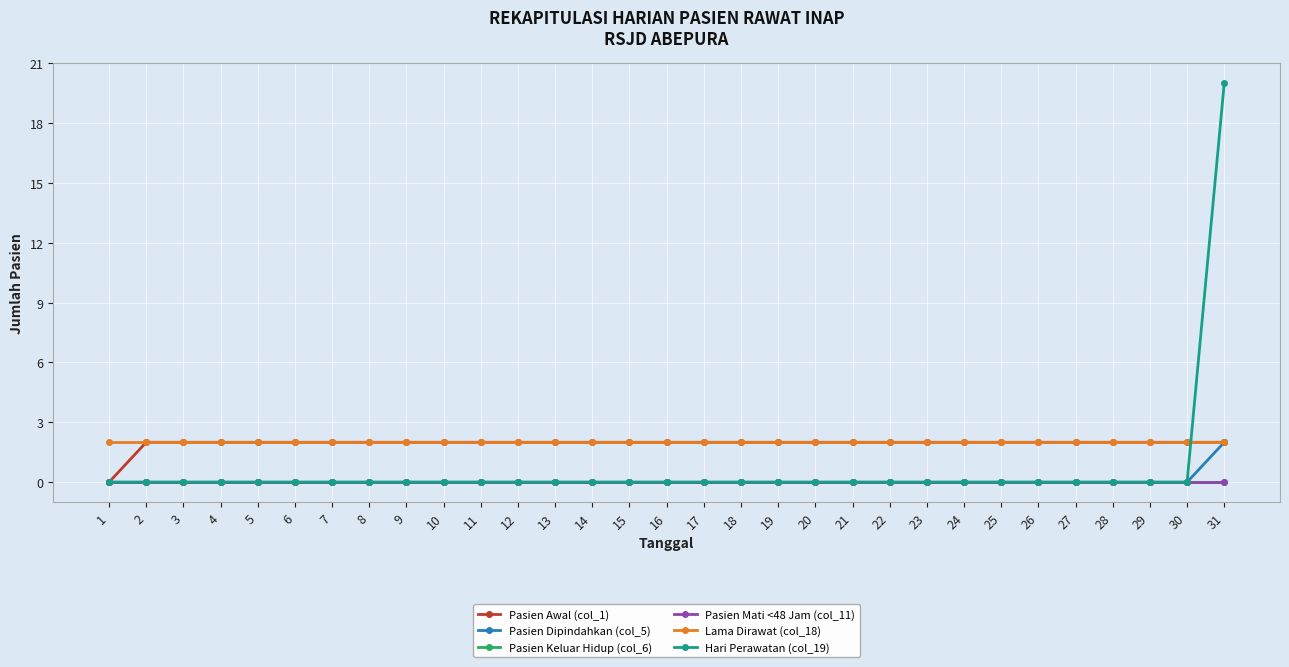

Rank the series by their maximum value, from lowest to highest.

Pasien Keluar Hidup (col_6), Pasien Mati <48 Jam (col_11), Pasien Awal (col_1), Pasien Dipindahkan (col_5), Lama Dirawat (col_18), Hari Perawatan (col_19)